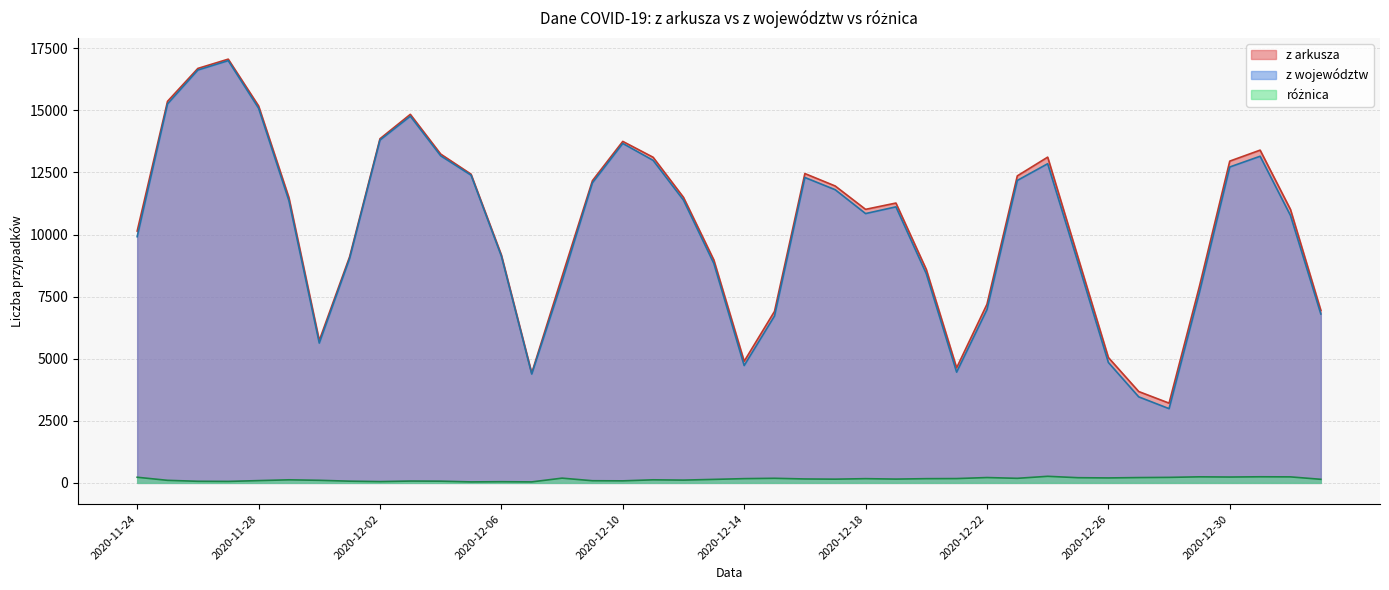

What position from the left is 2020-12-09?

16